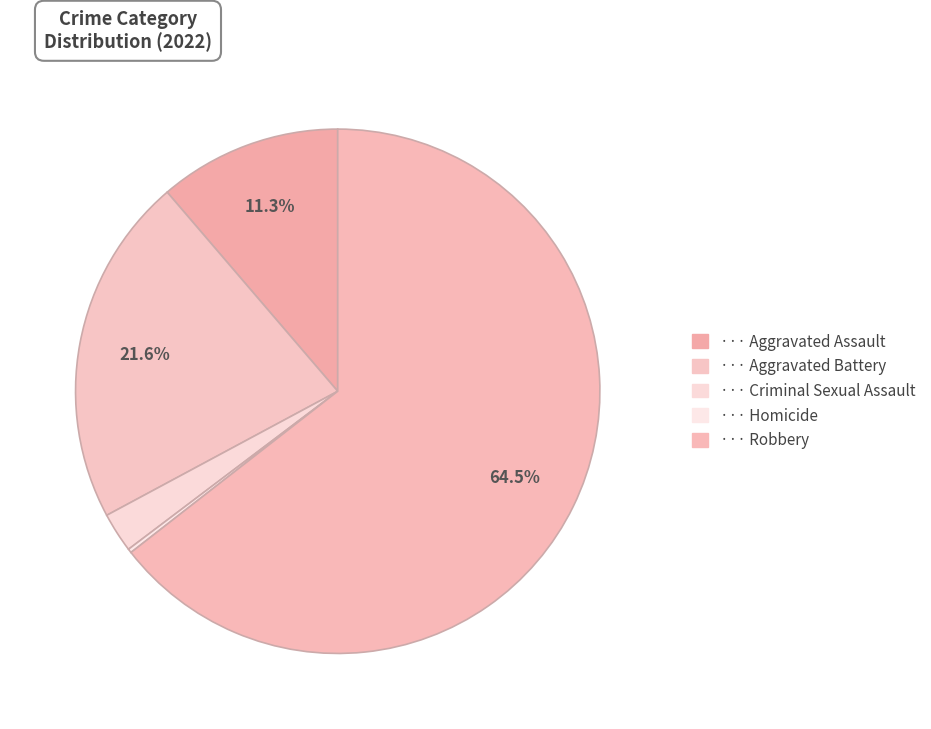

Rank the categories by value from highest to lowest.

Robbery, Aggravated Battery, Aggravated Assault, Criminal Sexual Assault, Homicide